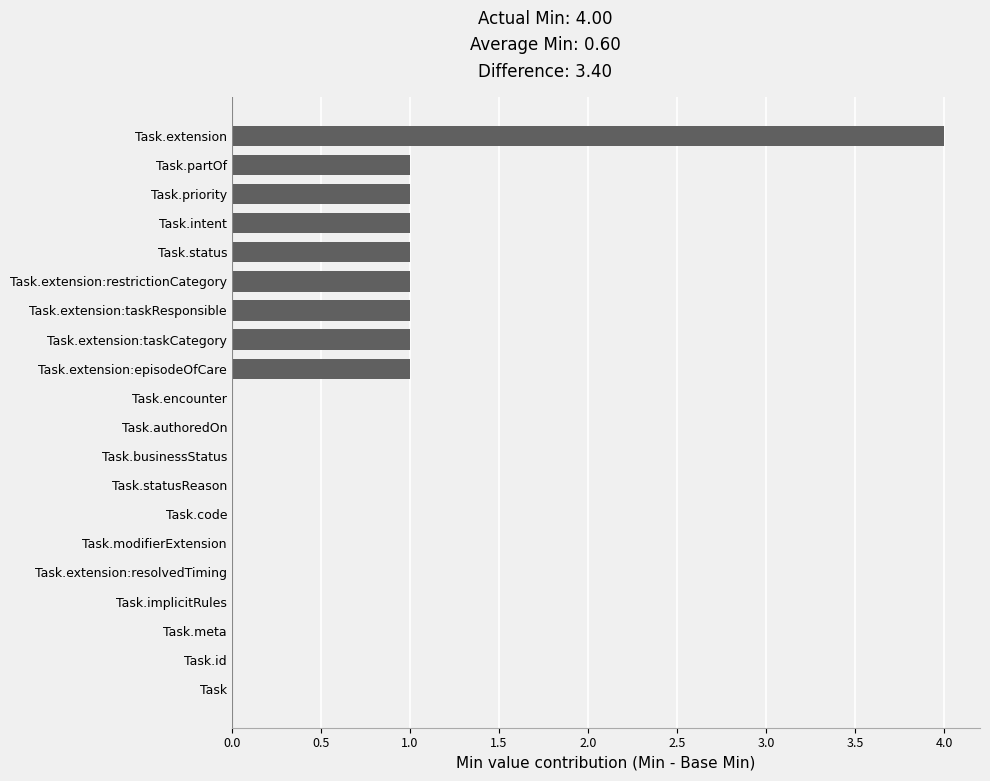

The value at Task.id is 0. True or false?

True